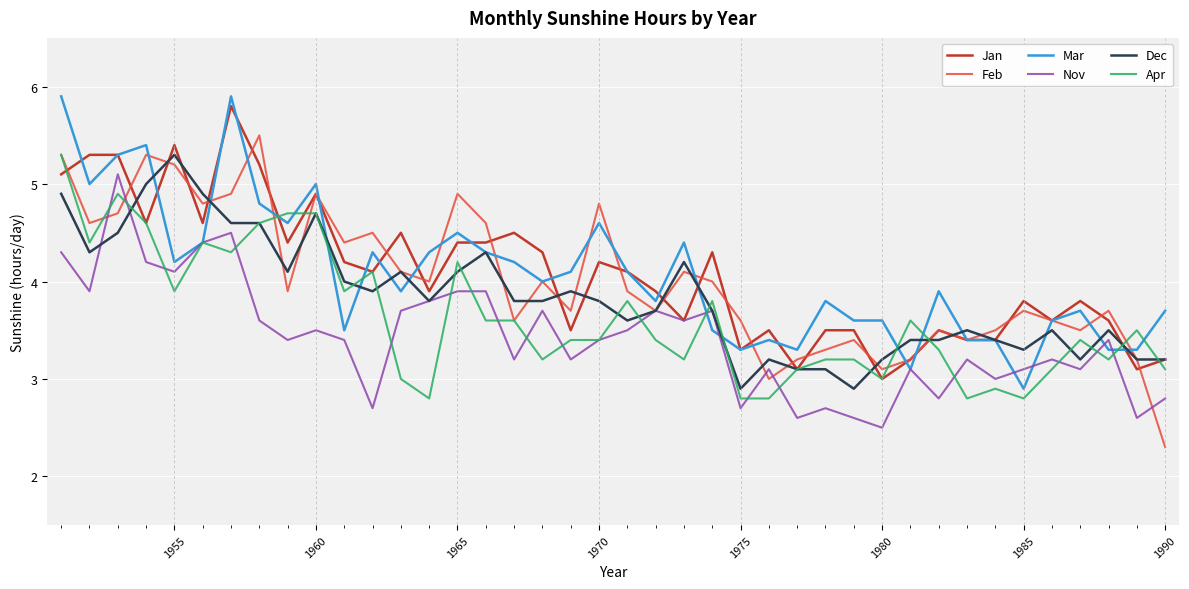

What is the smallest value displayed?

2.3